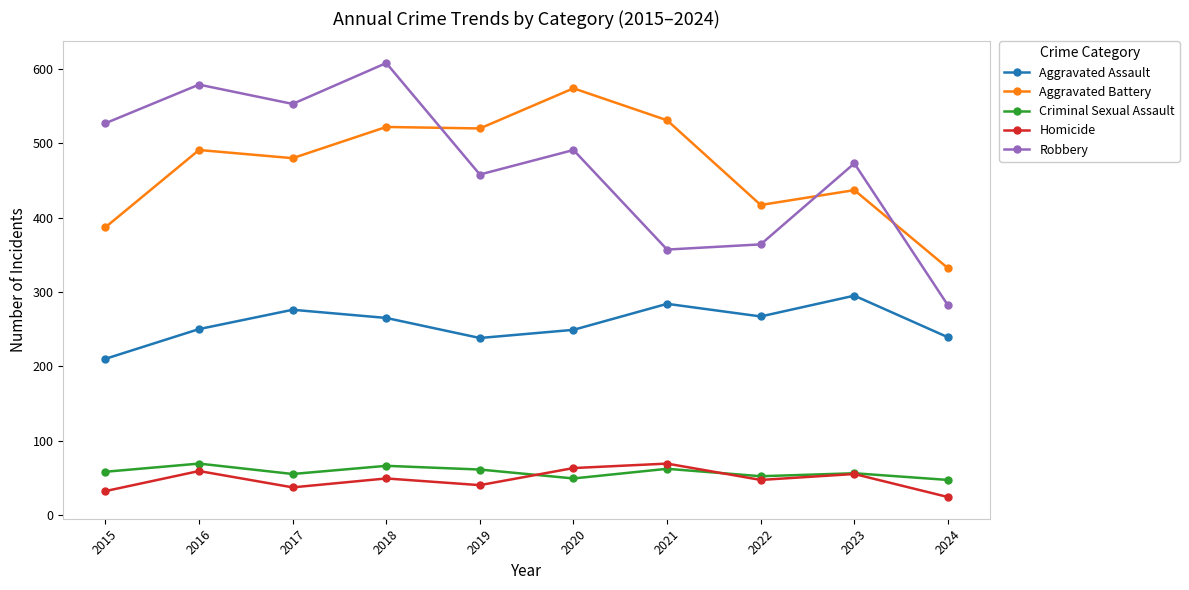

True or false: Homicide has more than 2 points higher than both neighbors.

True